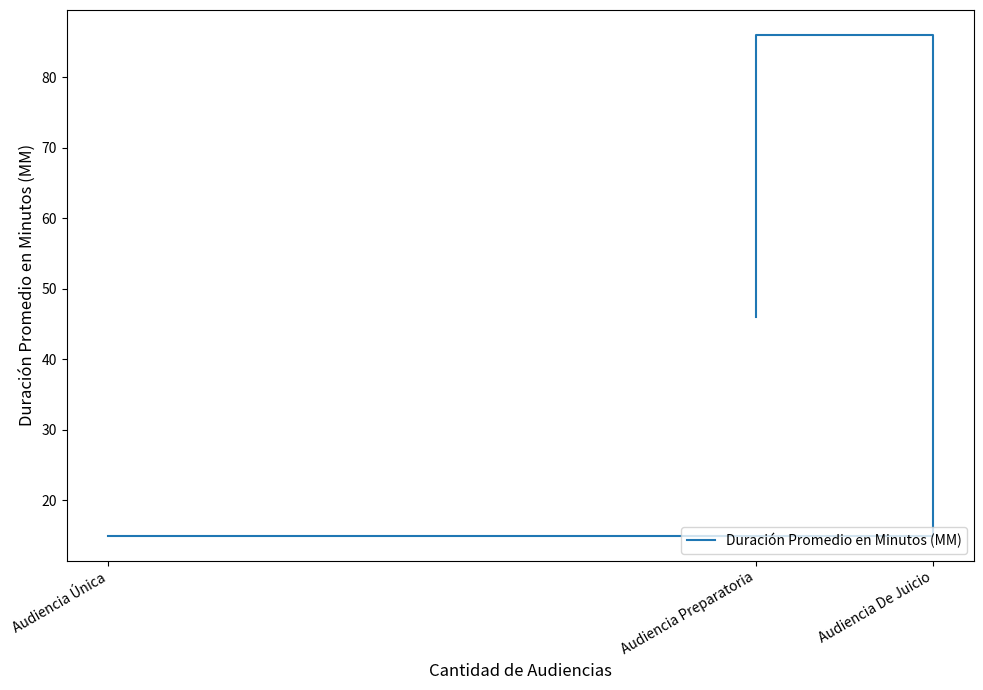

True or false: the data shows 15 at Audiencia Única.

True